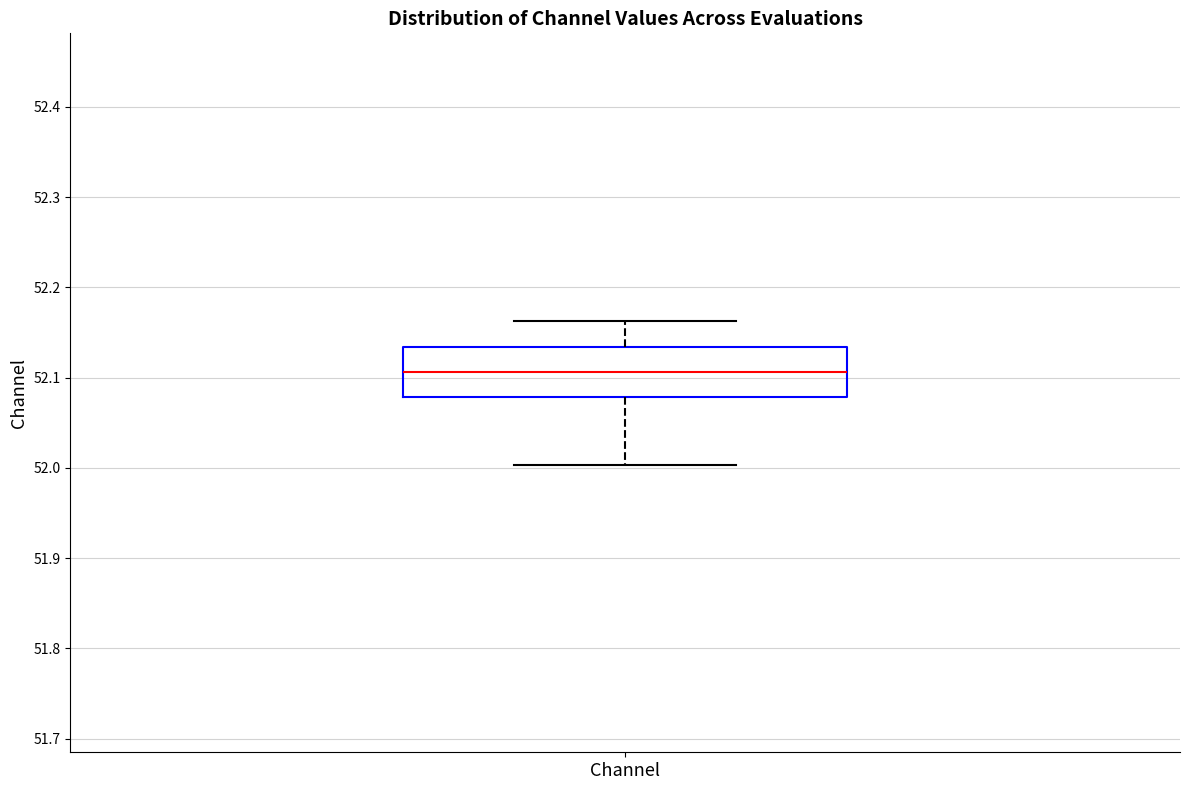

Where is the lower edge of the box for Channel on the y-axis? The values are not printed on the chart, so give them approximately, as read against the axis.

52.08